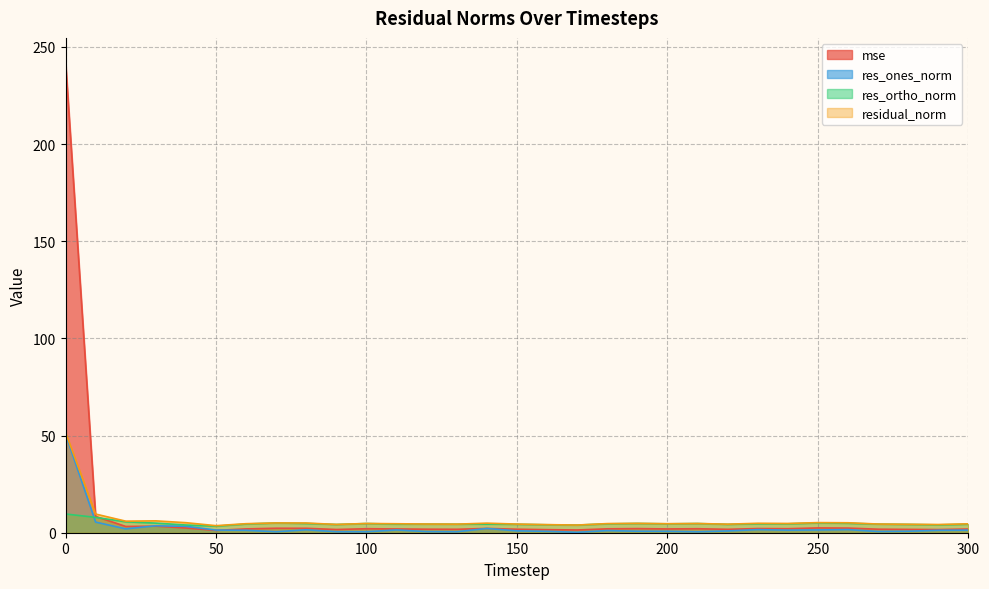

What is the approximate value of res_ortho_norm at 110?

4.4